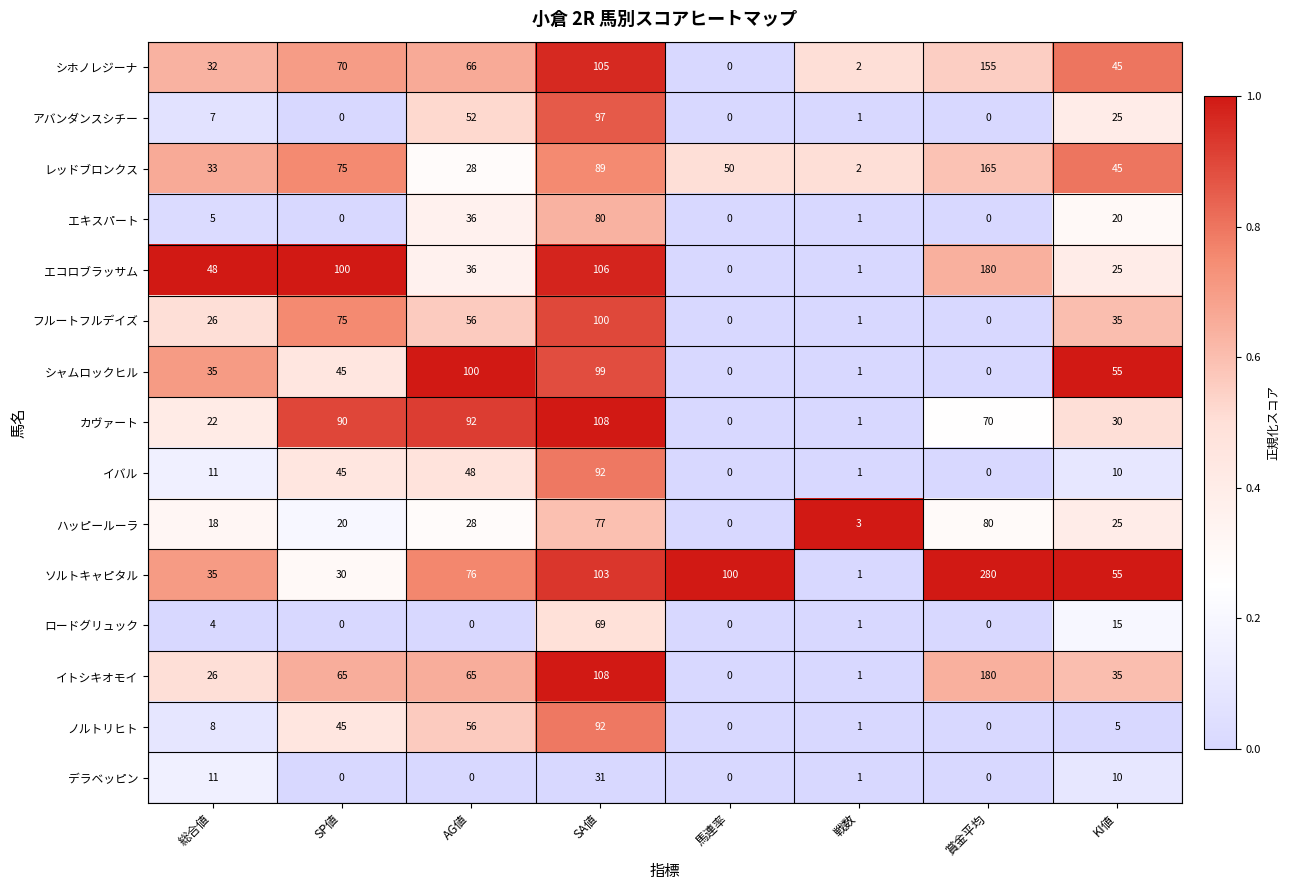

Which series has the largest total across all categories?

ソルトキャピタル